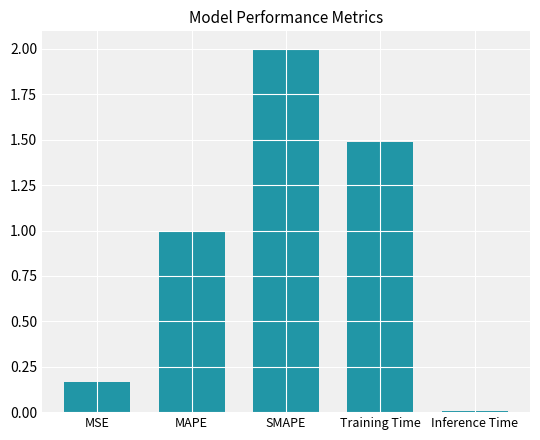

List the labels in order of value, smallest first.

Inference Time, MSE, MAPE, Training Time, SMAPE